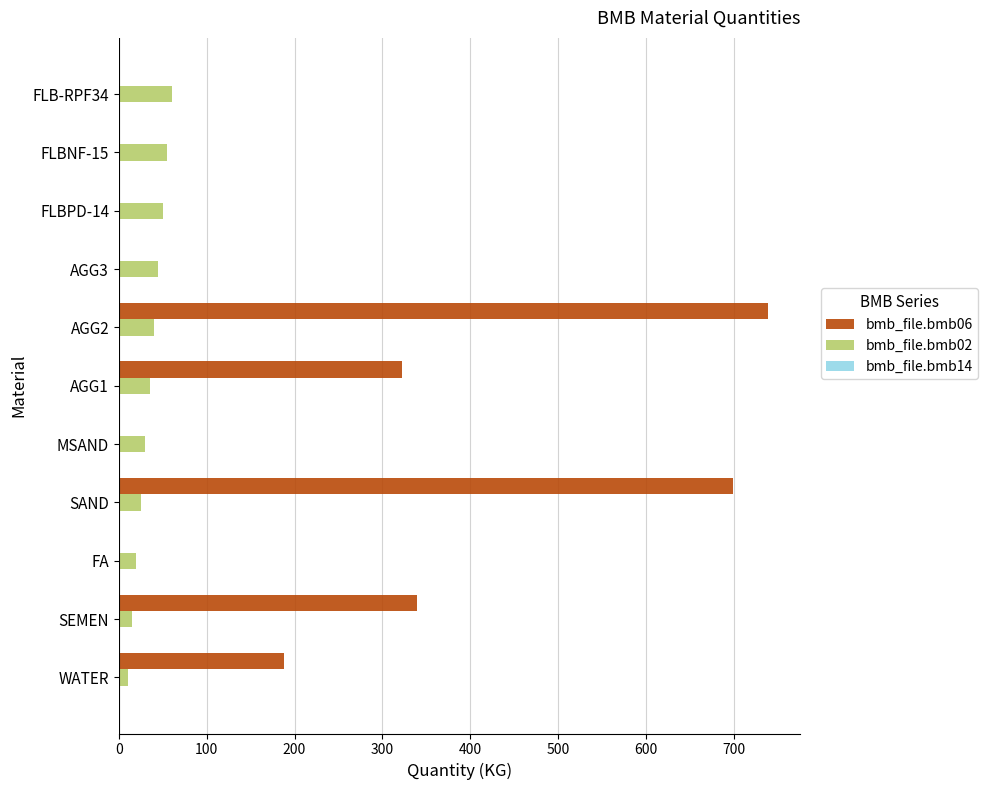

What is the greatest value displayed?

739.0